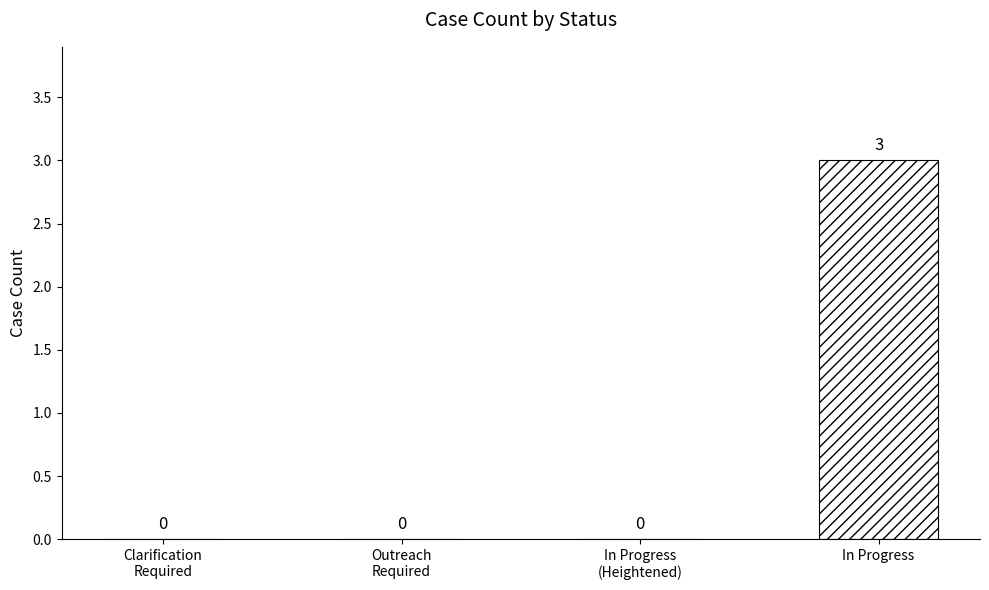

The value at In Progress is 3. True or false?

True